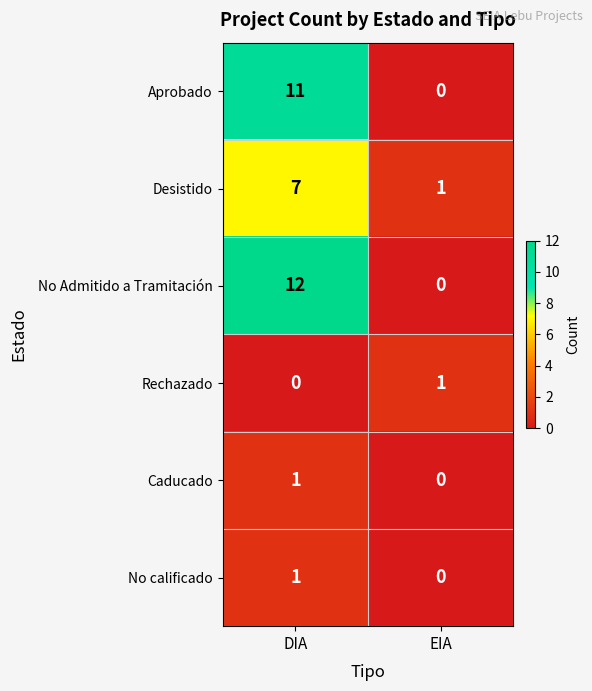

What is the difference between the highest and lowest values at EIA?

1